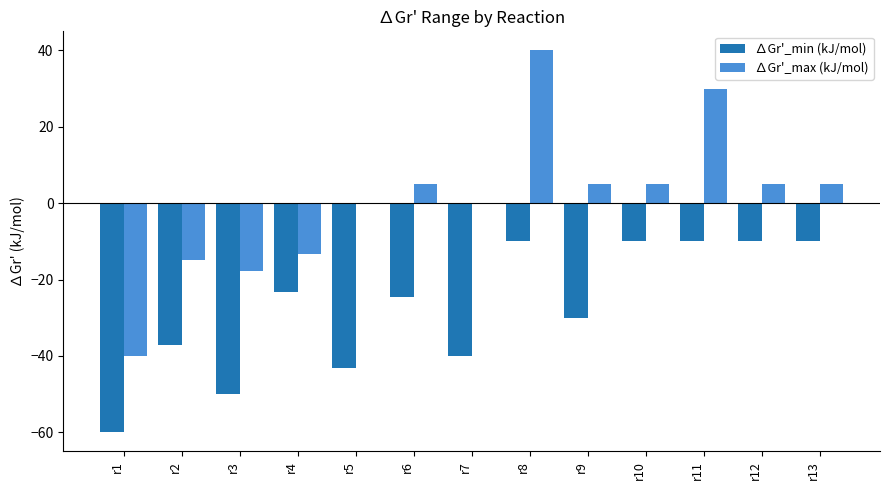

The value of ∆Gr'_min (kJ/mol) at r11 is -10.0. True or false?

True